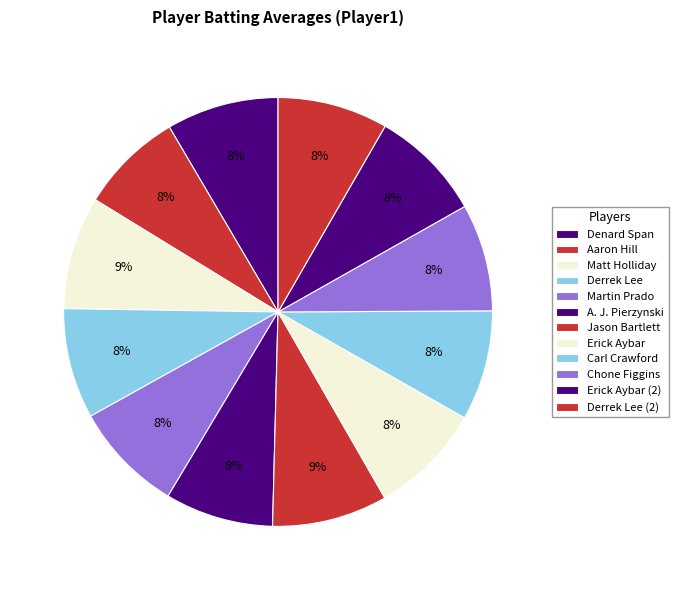

How many slices are in this pie chart?

12